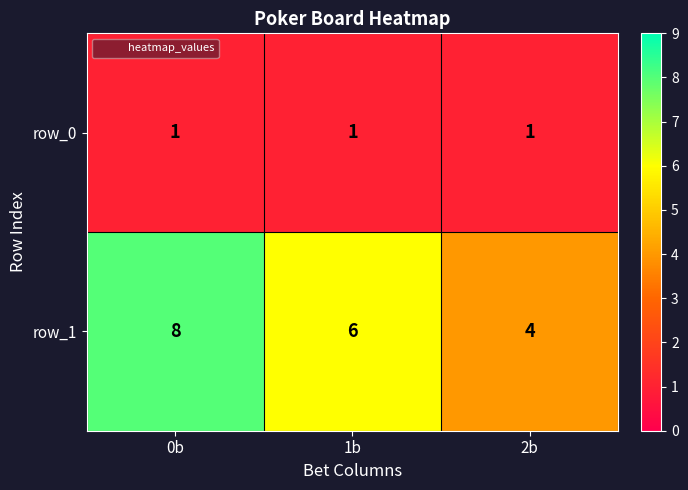

What is the approximate value of row_1 at 2b?

4